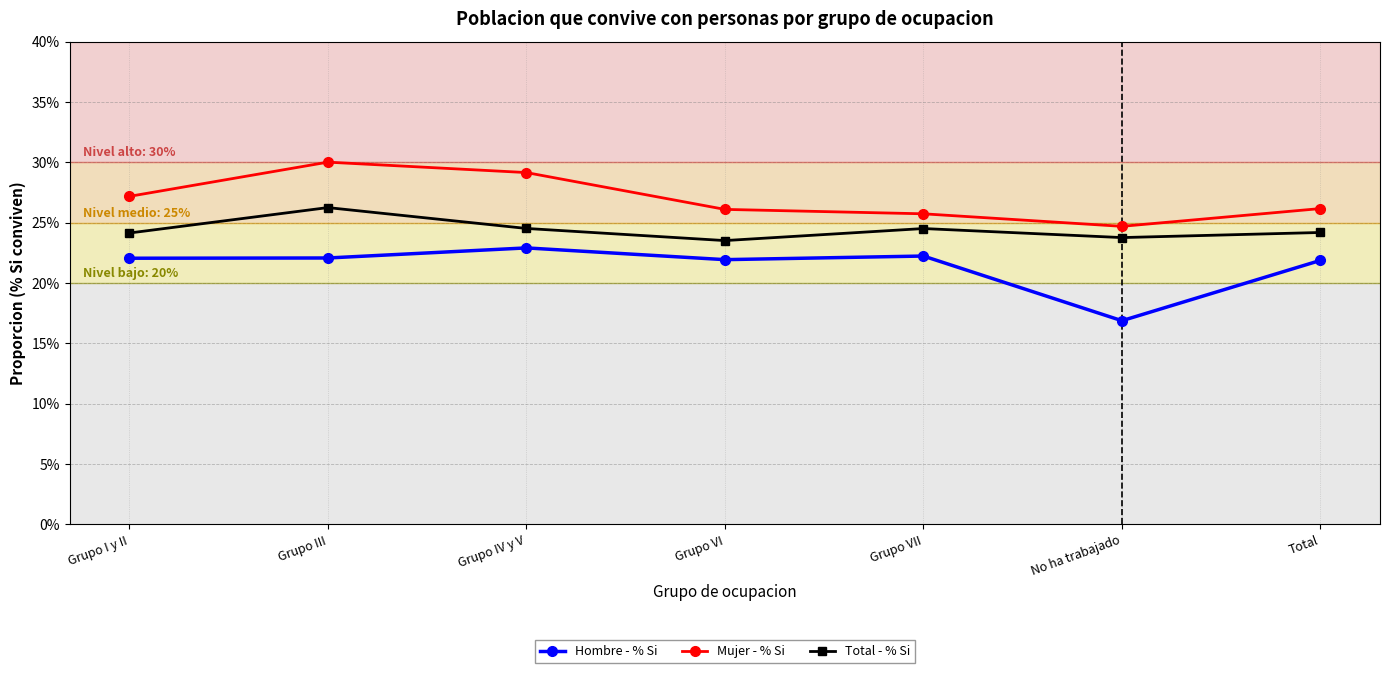

Is this an area chart (filled region under the line)?

No